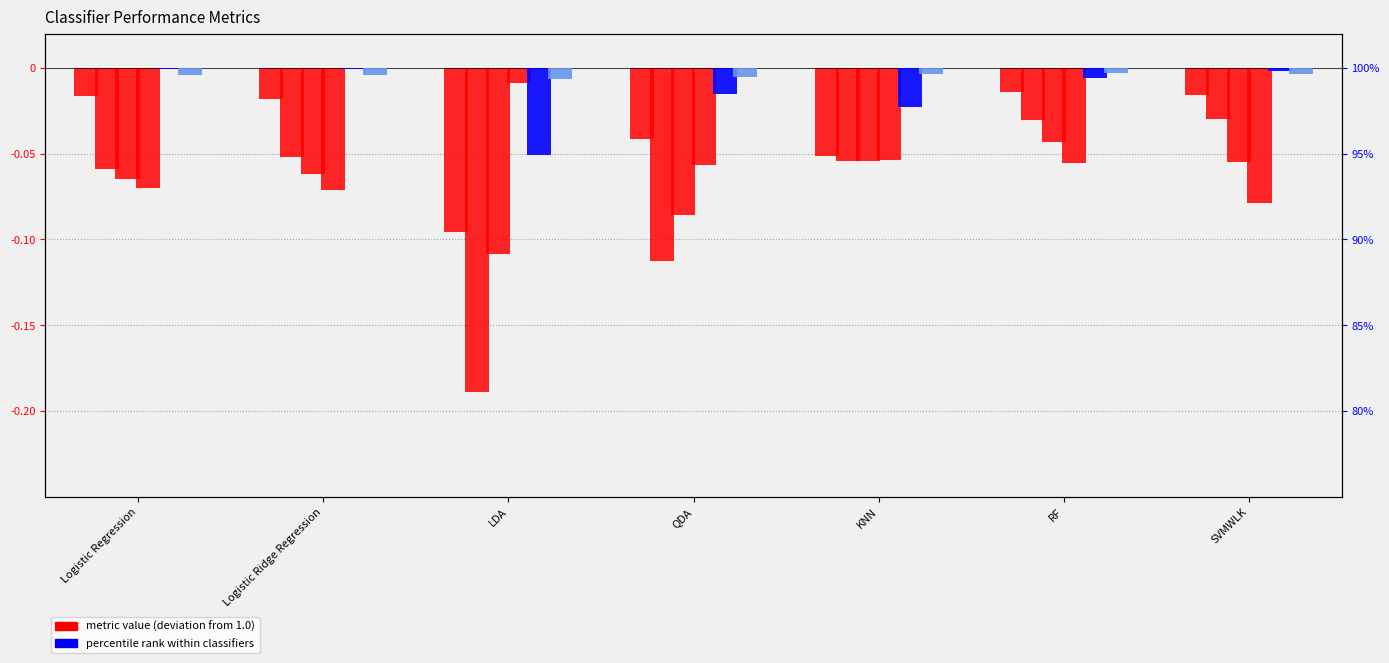

Where is optimal Area Under The ROC Curve nearest to the value 0?

Logistic Regression